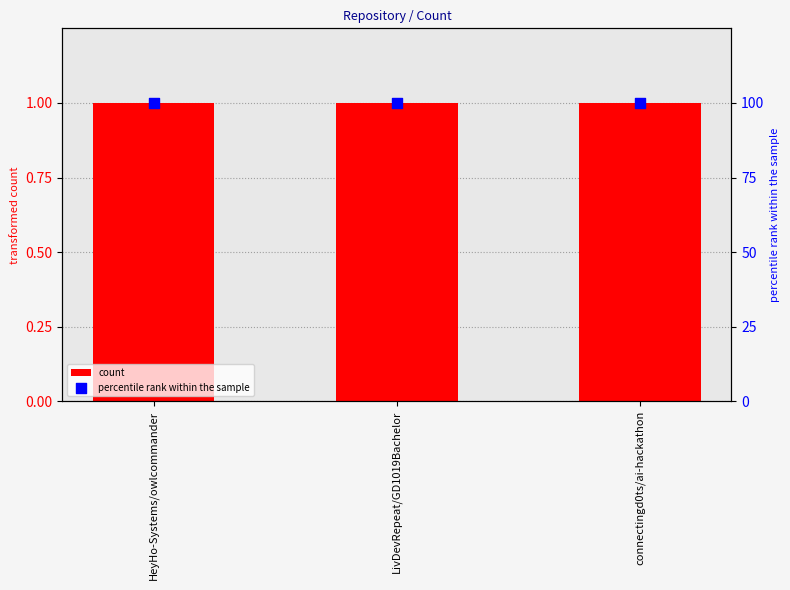

Which series has the largest total across all categories?

percentile rank within the sample